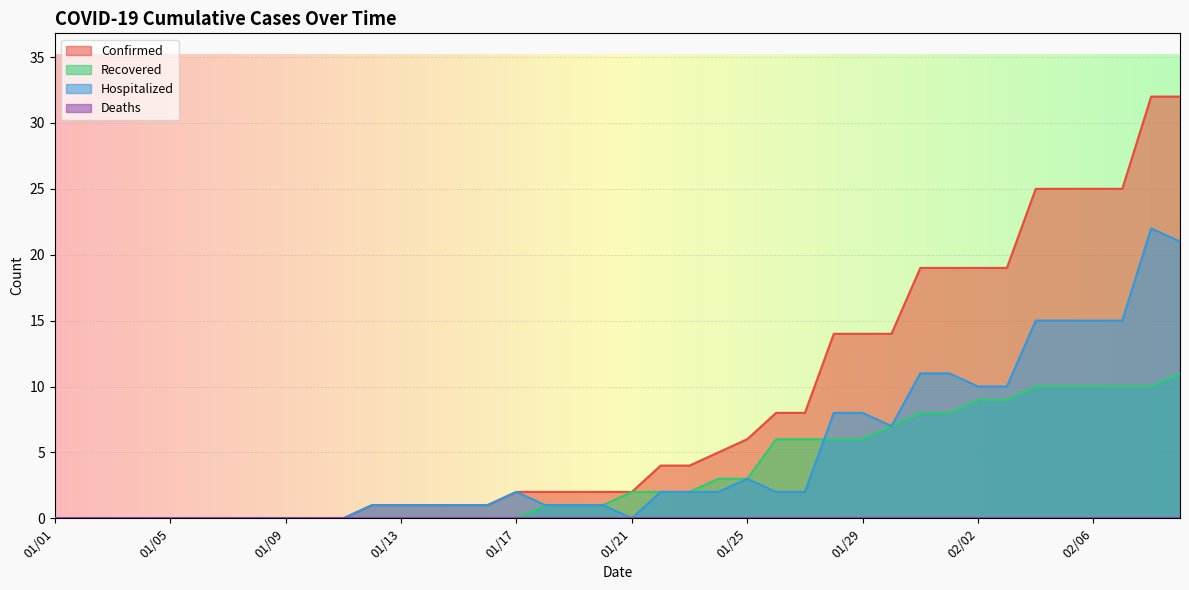

How many values in the Hospitalized series exceed 2?

14